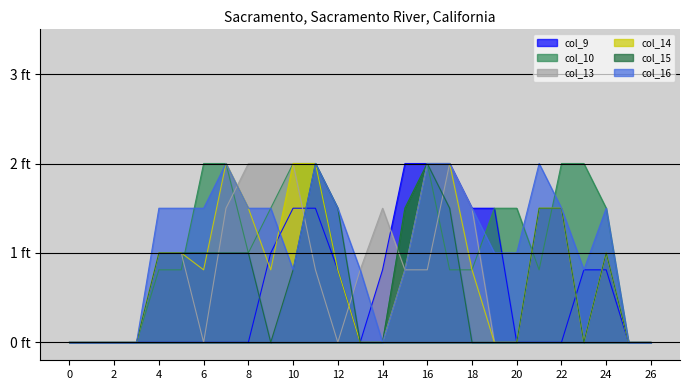

How many data points in col_13 are above 0?

16